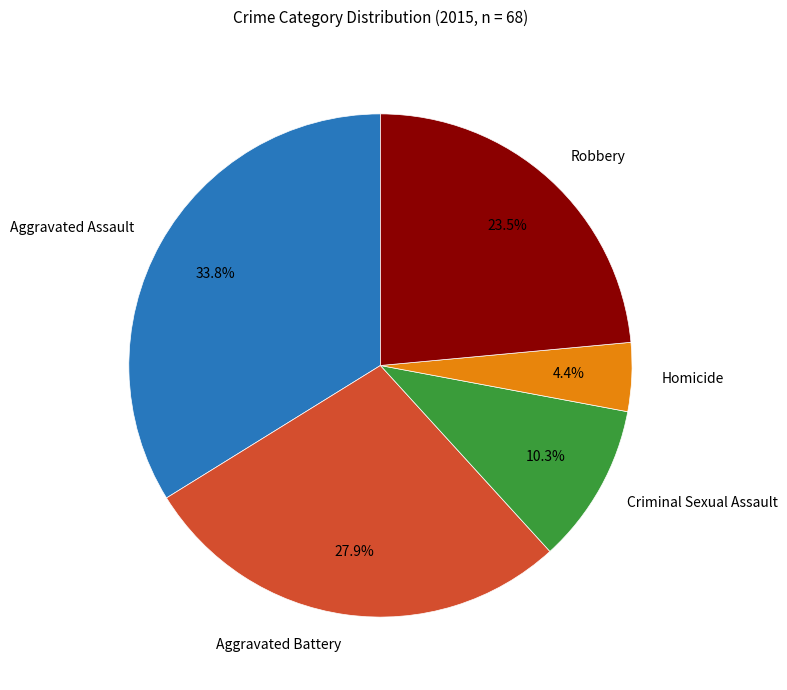

To the nearest percent, what portion does Aggravated Battery represent?

28%